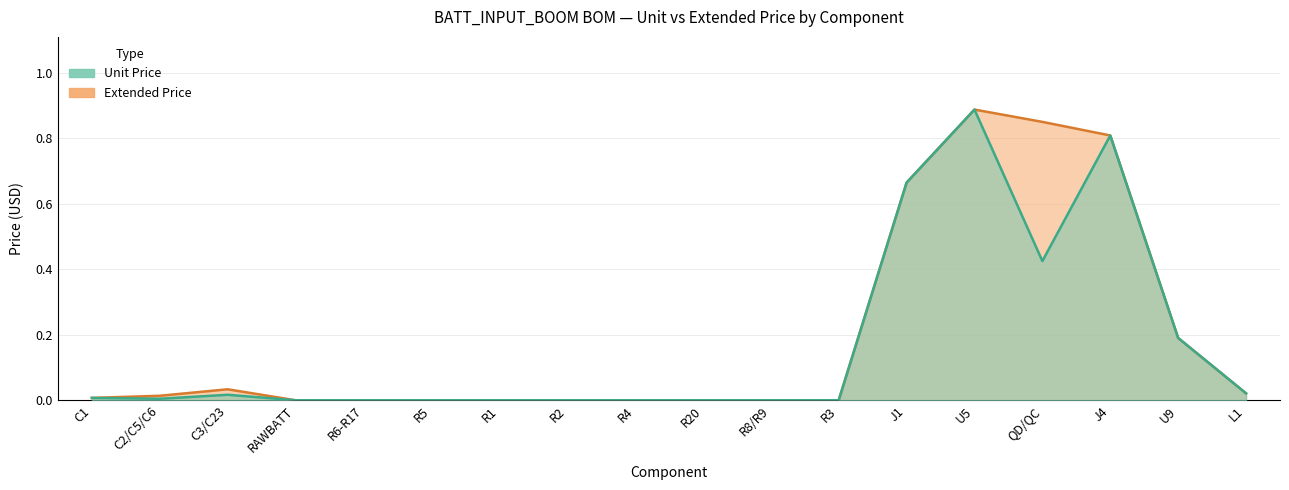

True or false: Extended Price and Unit Price intersect in this chart.

False